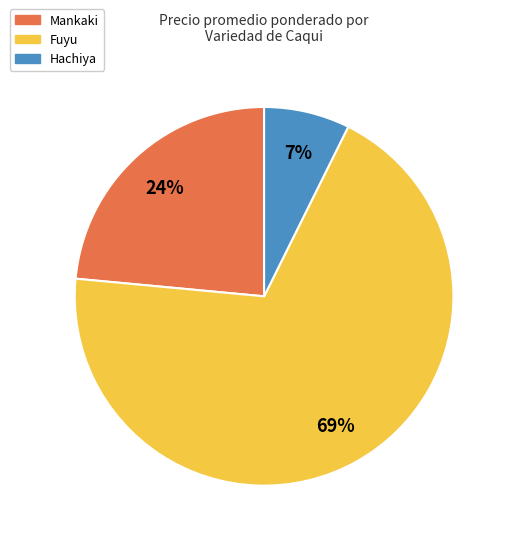

Count the number of slices in the pie.

3